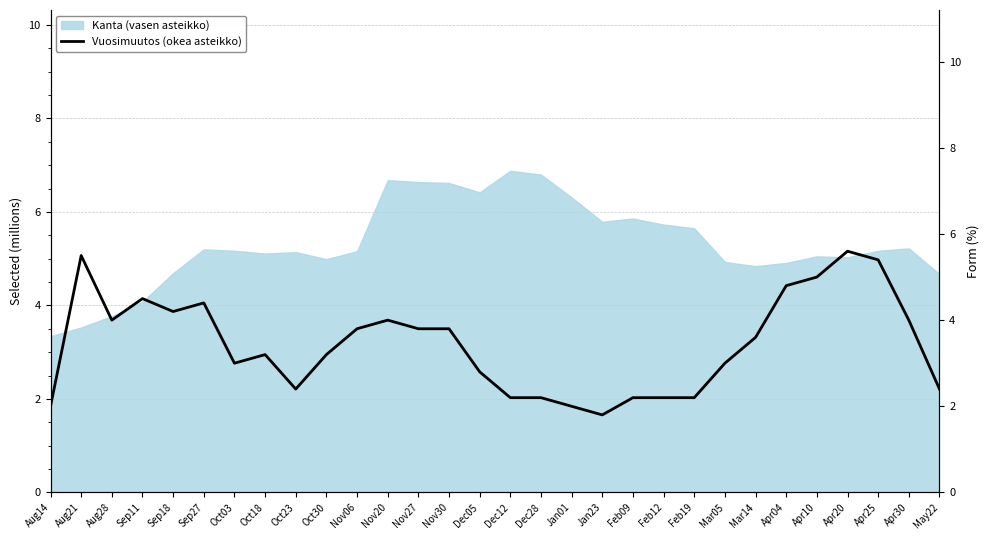

Is it true that Kanta (vasen asteikko) equals 8.0 at Apr30?

False